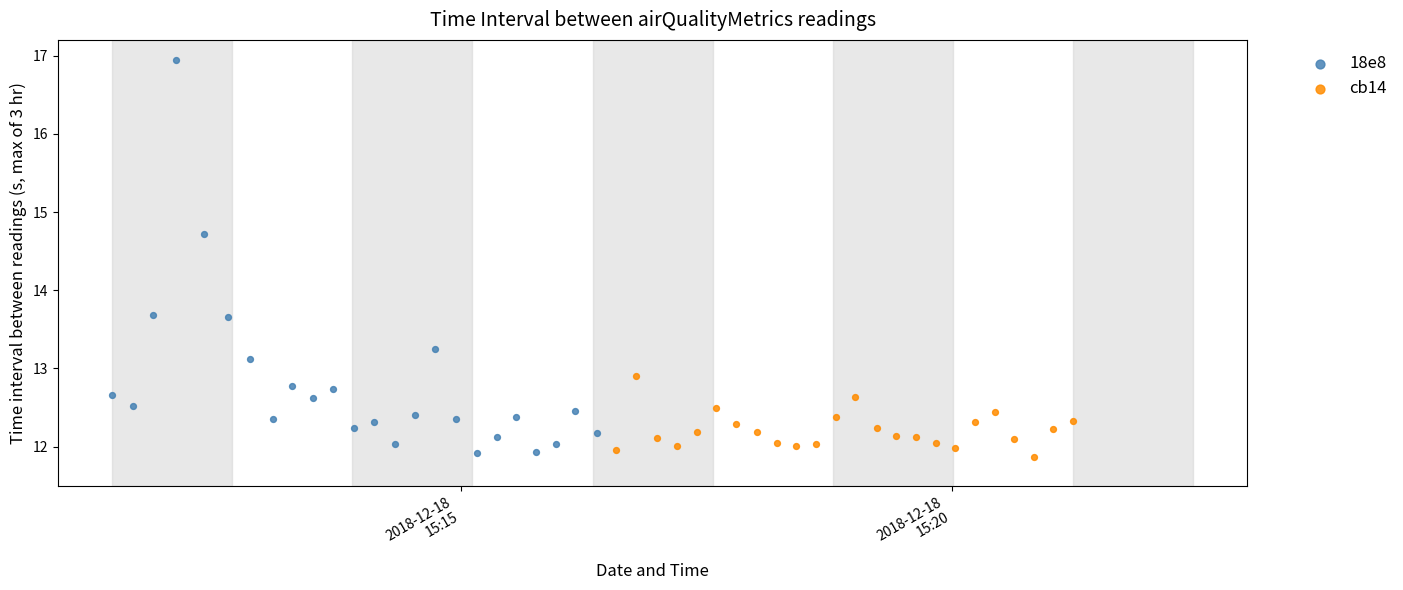

Which series has the largest Y range (max minus min)?

18e8